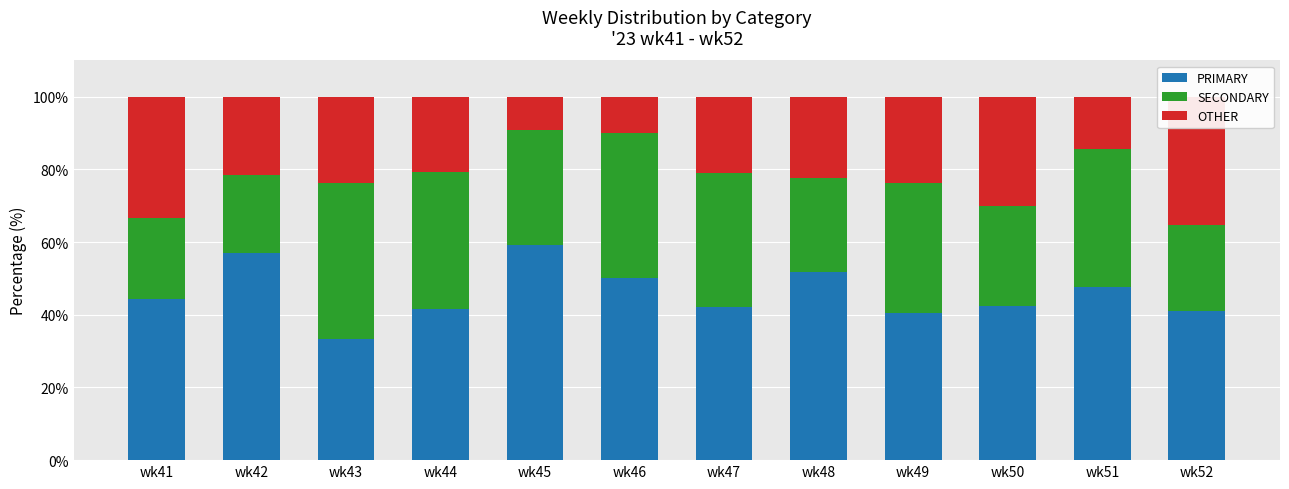

Does the chart contain any negative values?

No